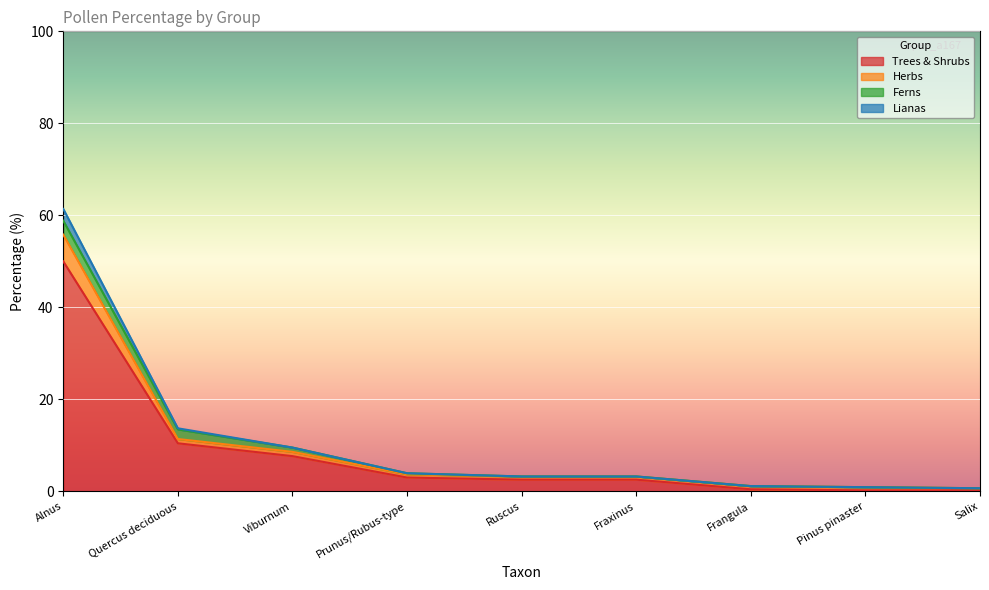

What is the label of the 9th point from the right?

Alnus